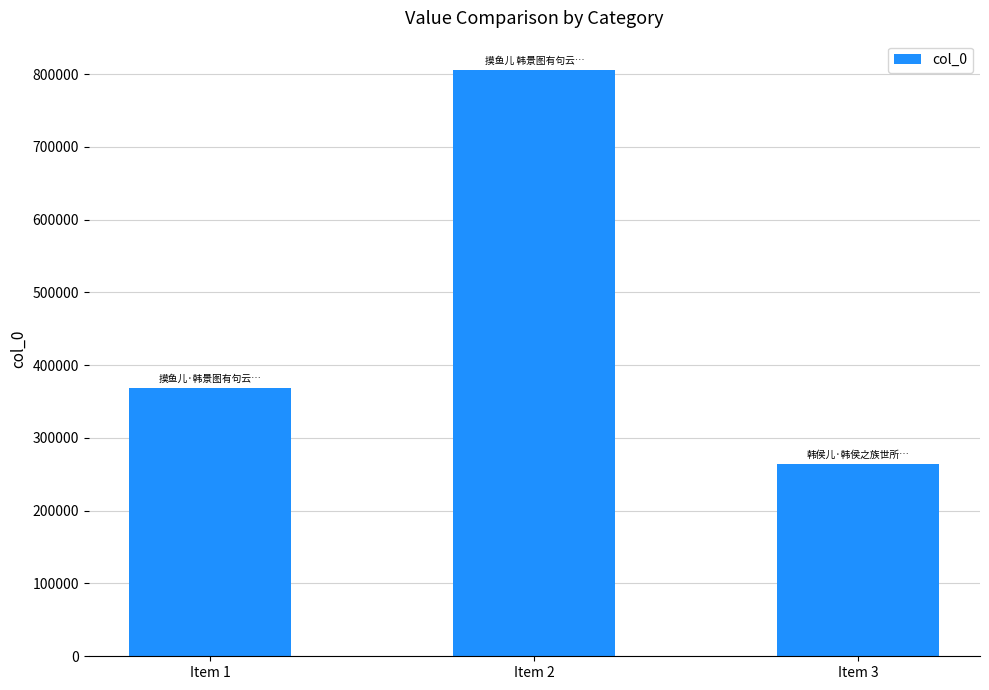

What is the minimum value shown in the chart?

264261